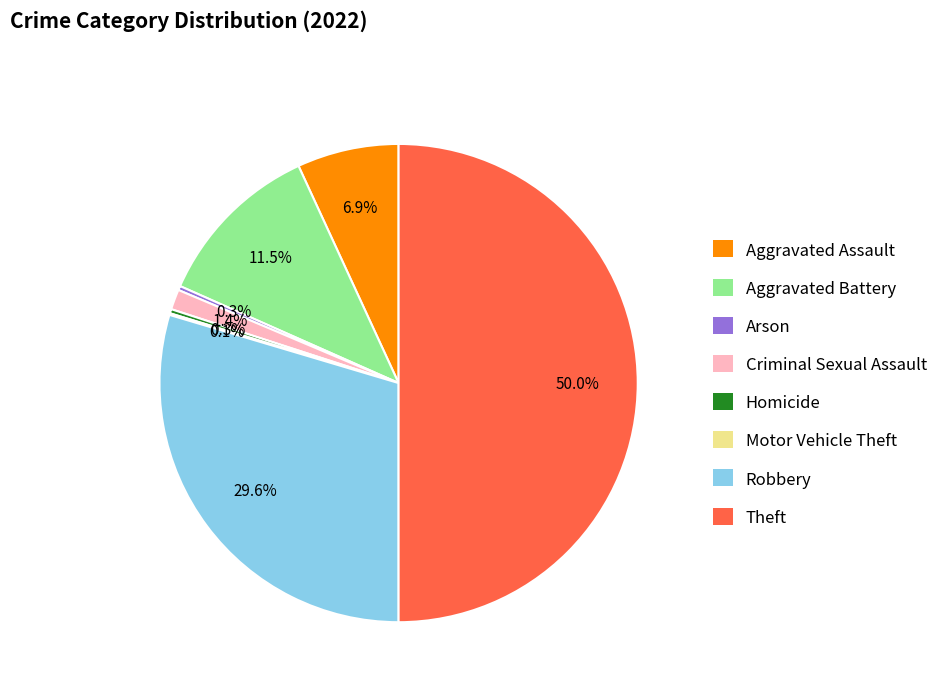

What is the largest slice in the pie chart?

Theft